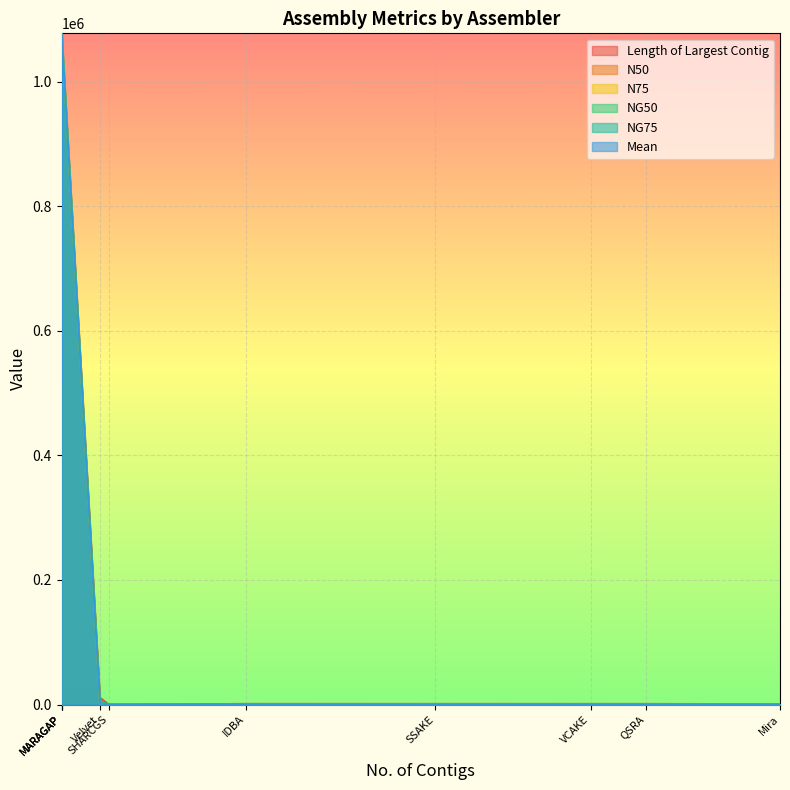

Which series has the largest range (max minus min)?

NG50